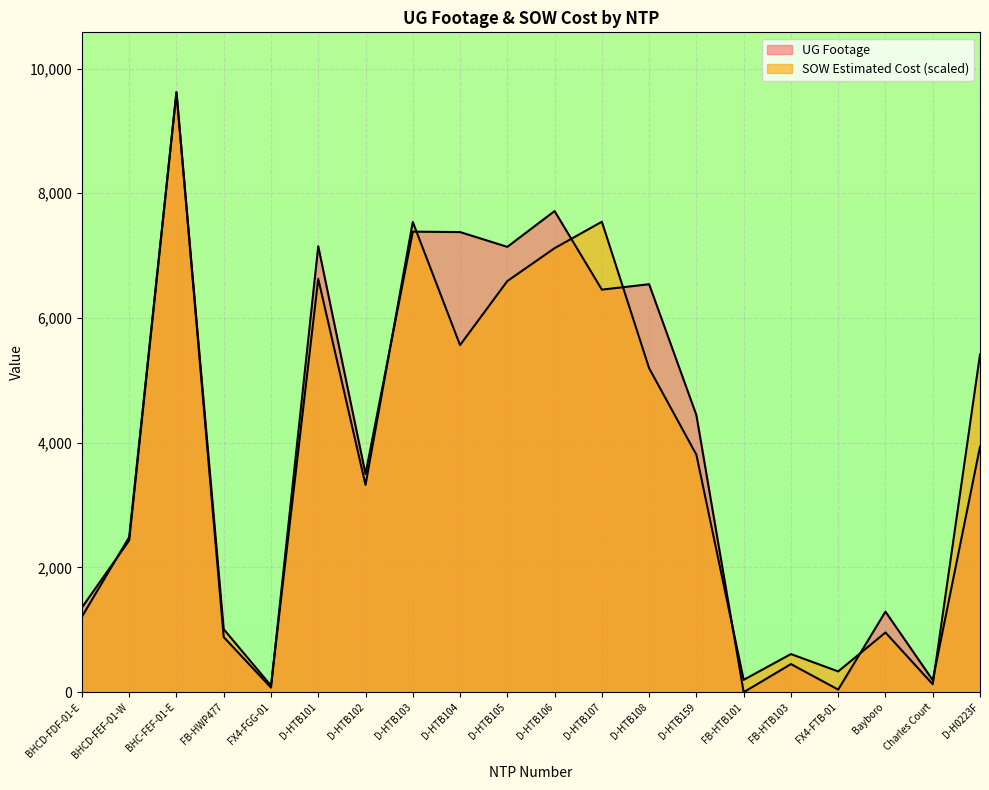

True or false: UG Footage and SOW Estimated Cost intersect in this chart.

True